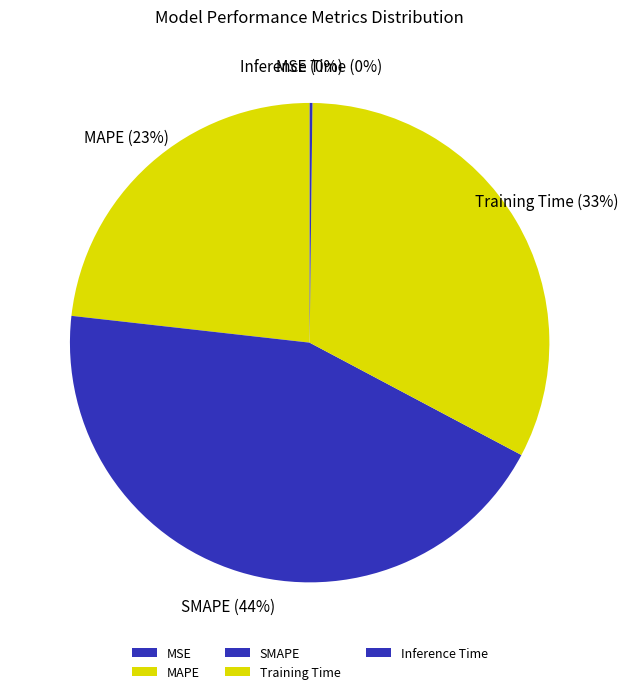

To the nearest percent, what is the difference between the largest and smallest slice percentages?

44%